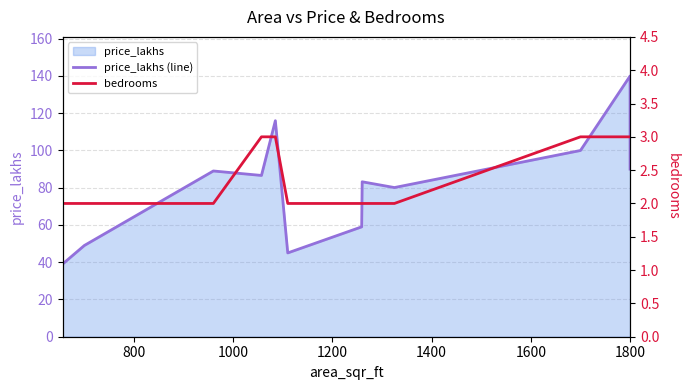

At how many categories does at least one series exceed 47?

10